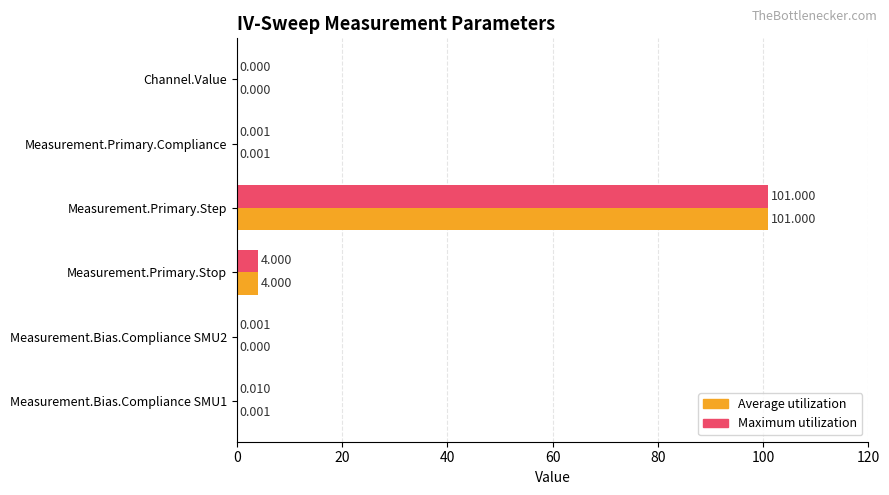

Between Measurement.Primary.Compliance and Measurement.Bias.Compliance SMU2, which series saw the biggest shift?

Average utilization